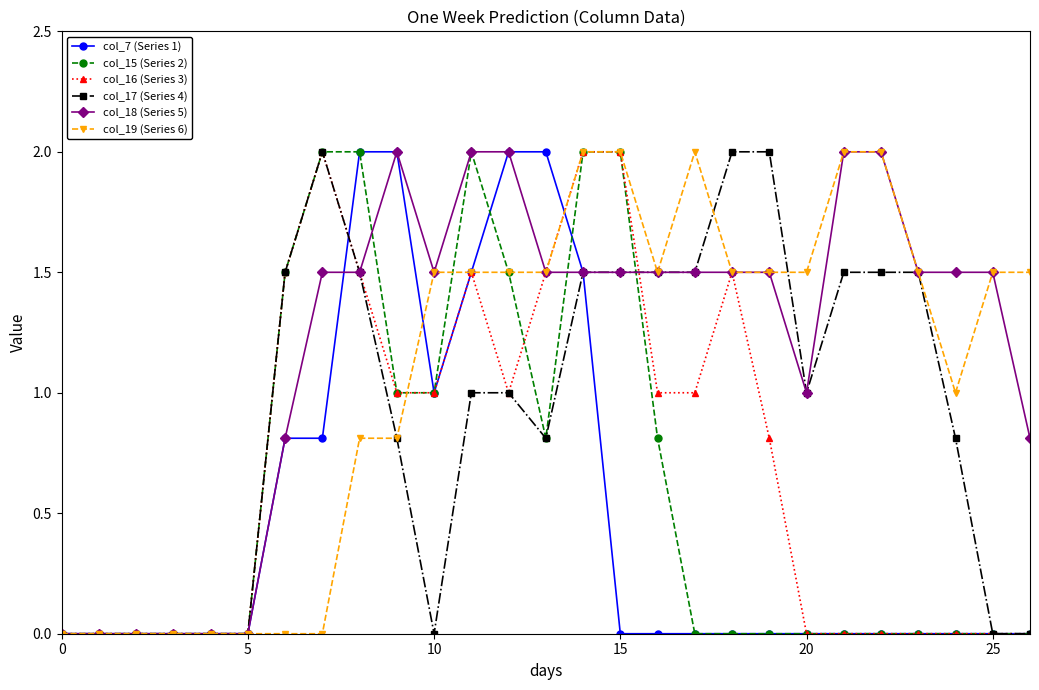

Which series has the largest total across all categories?

col_18 (Series 5)